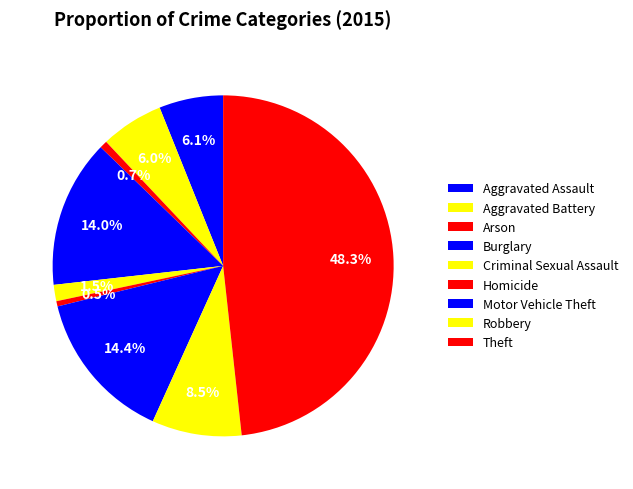

How many segments does this pie chart have?

9